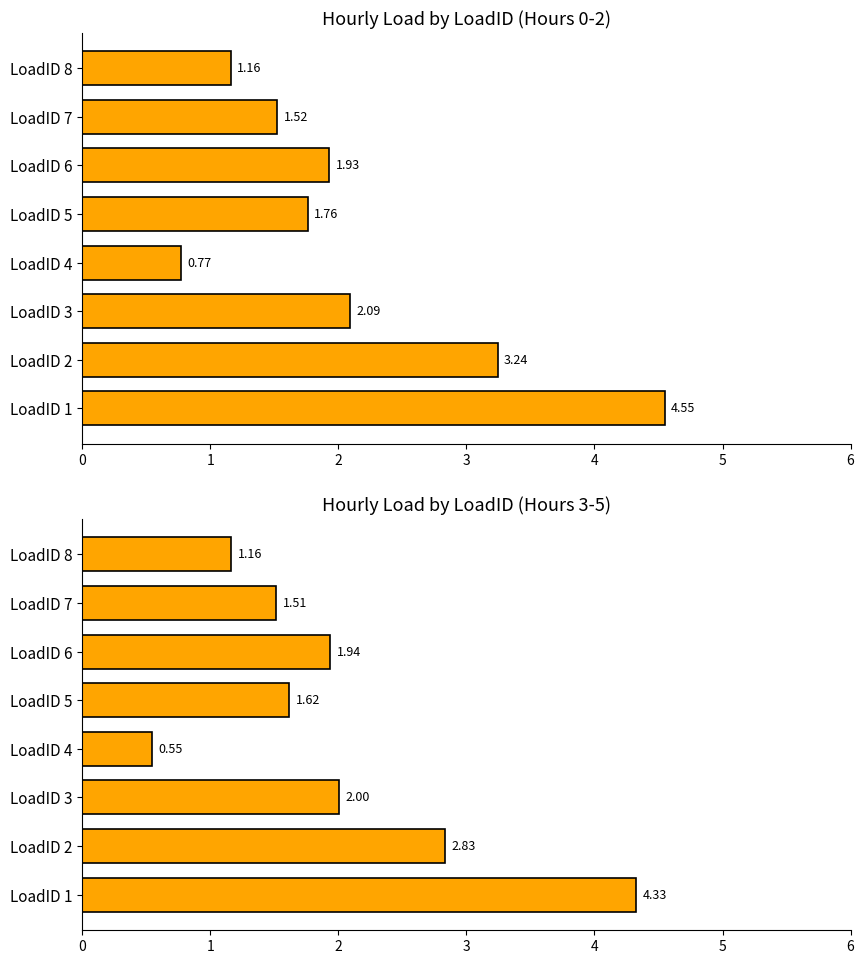

What is the maximum value shown in the chart?

4.5